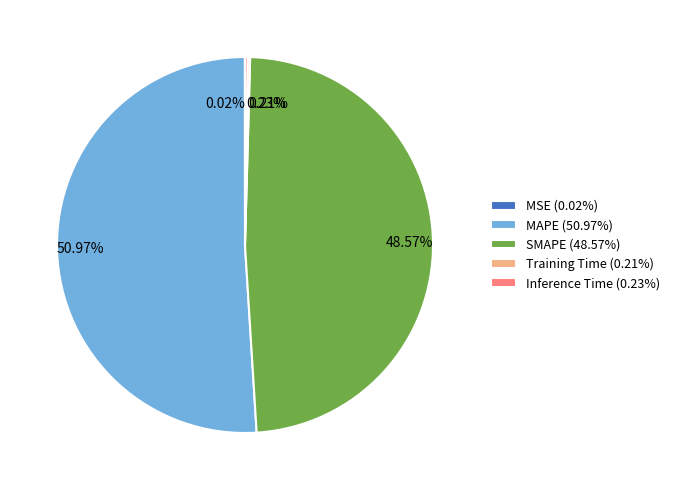

Is there a majority slice in this chart?

Yes